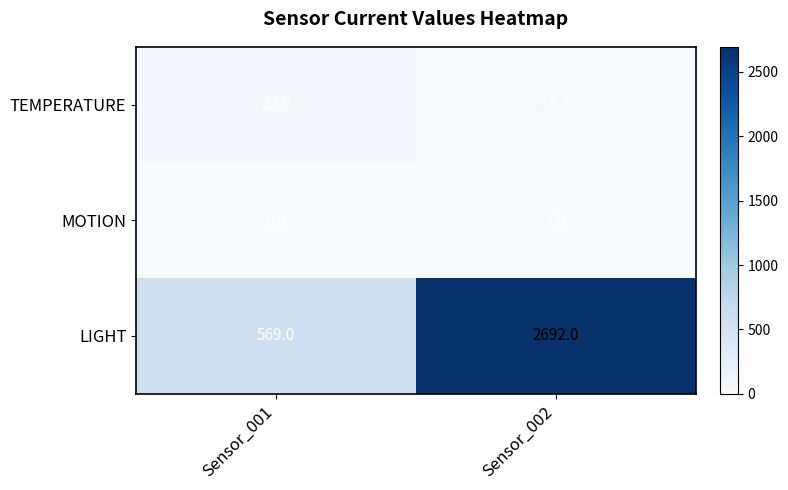

How many categories are shown in the chart?

2